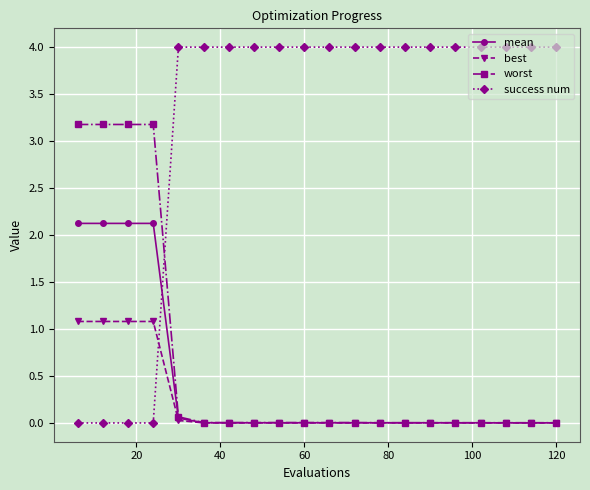

At how many categories does at least one series exceed 1?

20